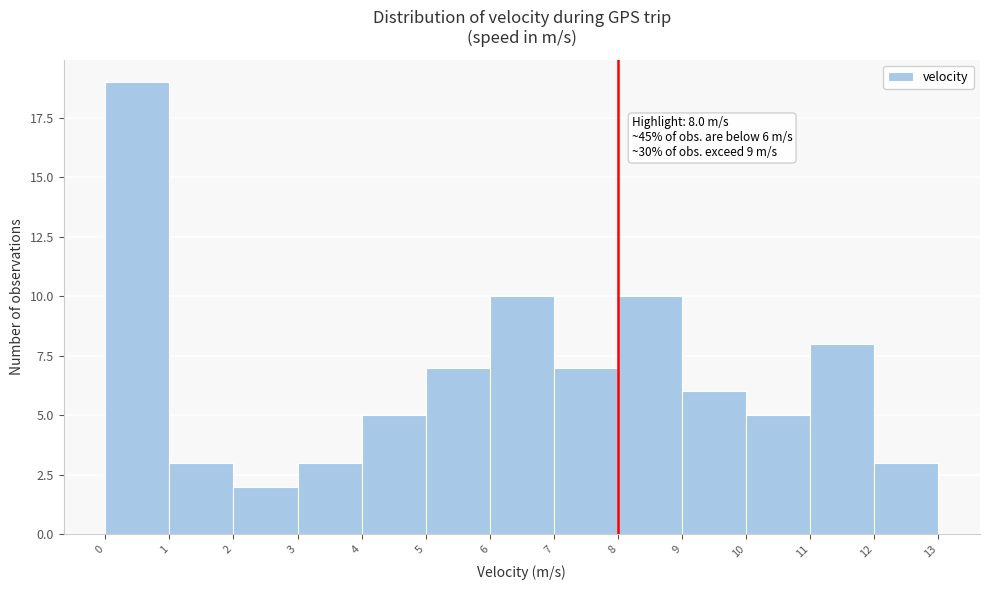

Over which range of the x-axis is the bar tallest?

0 to 1